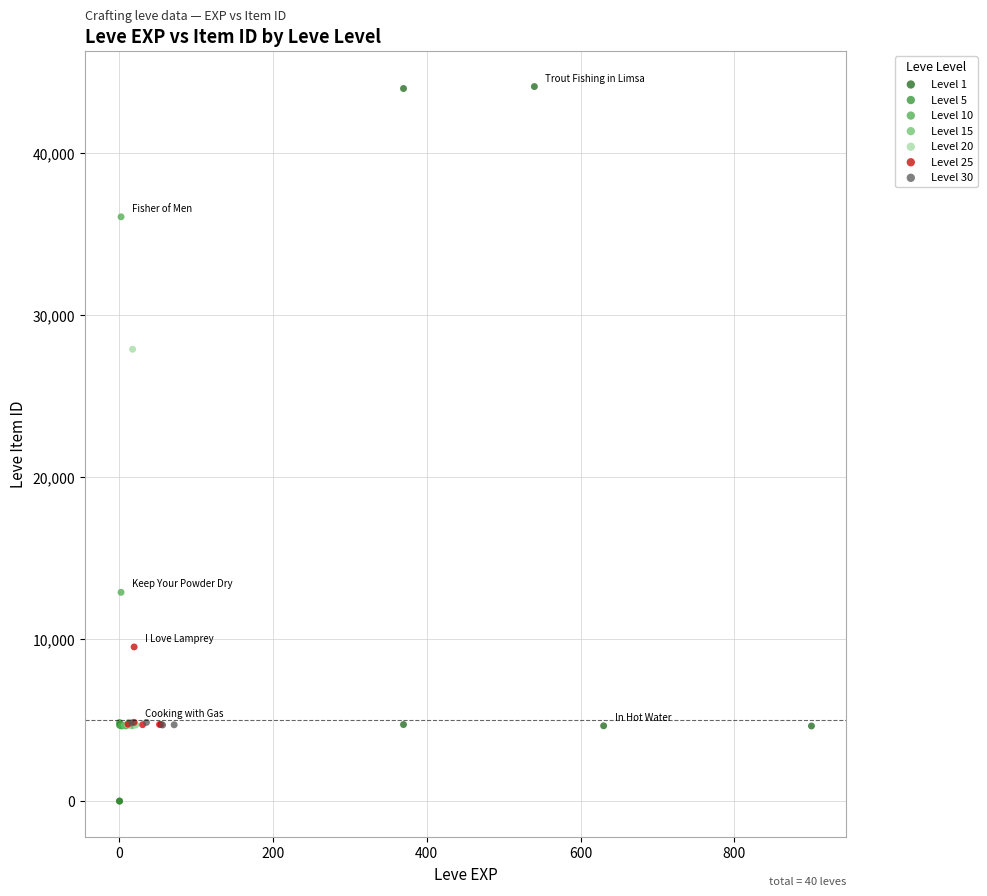

Which series has the widest spread of Y values?

Level 1